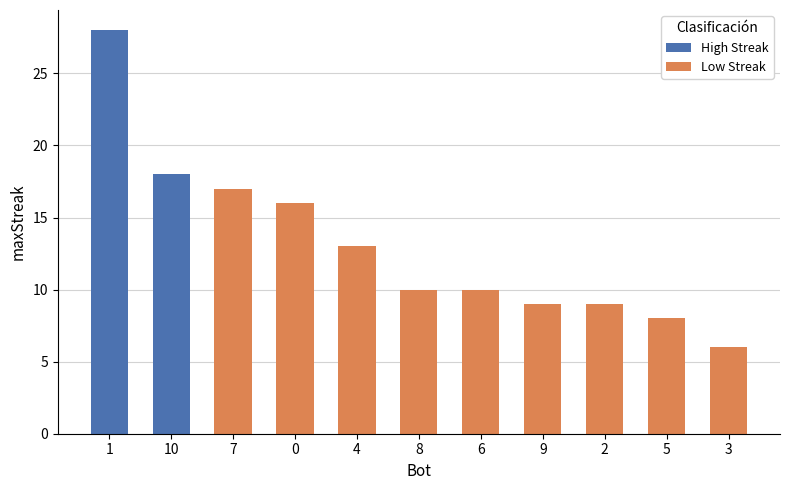

How many values are below 10?

4